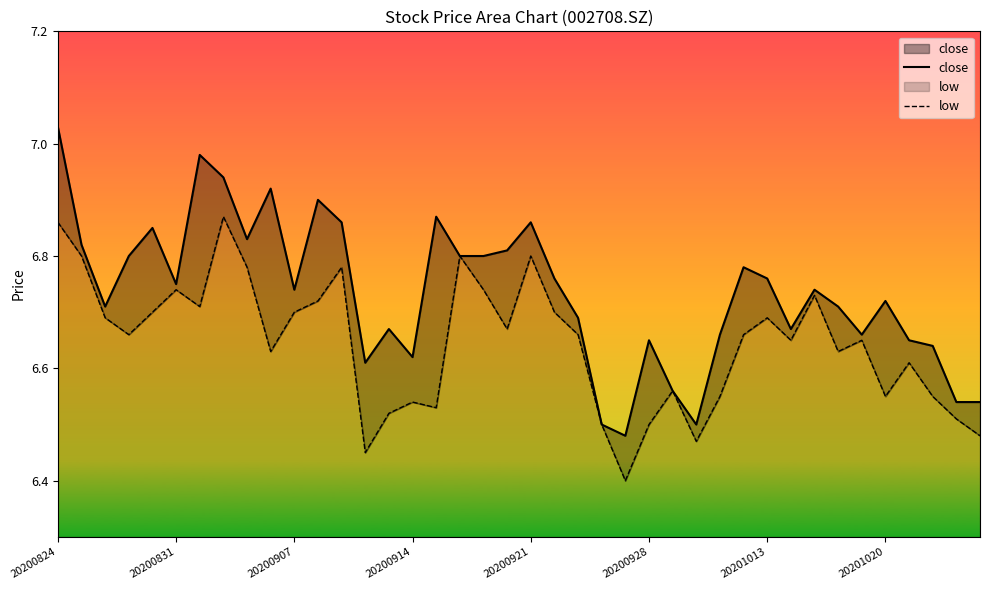

What is the difference between the maximum and second lowest values in the low series?

0.4